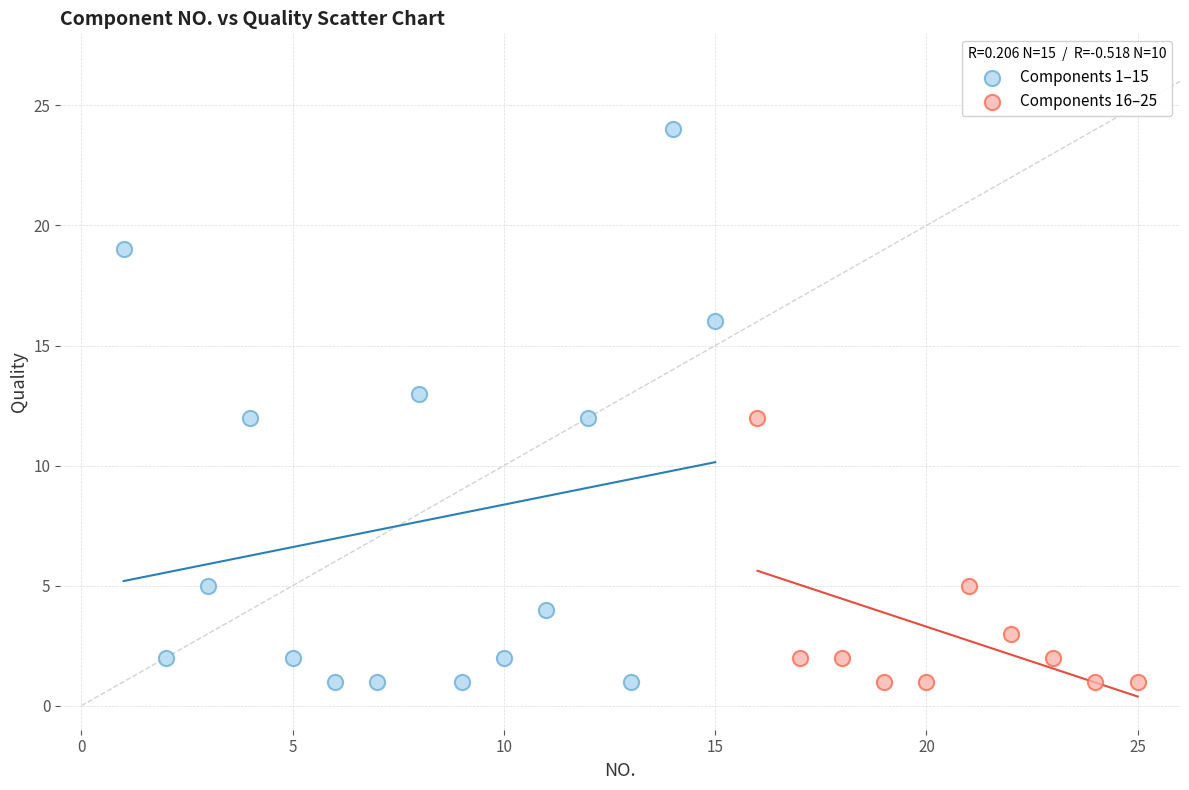

Which series has the widest spread of Y values?

Components 1–15